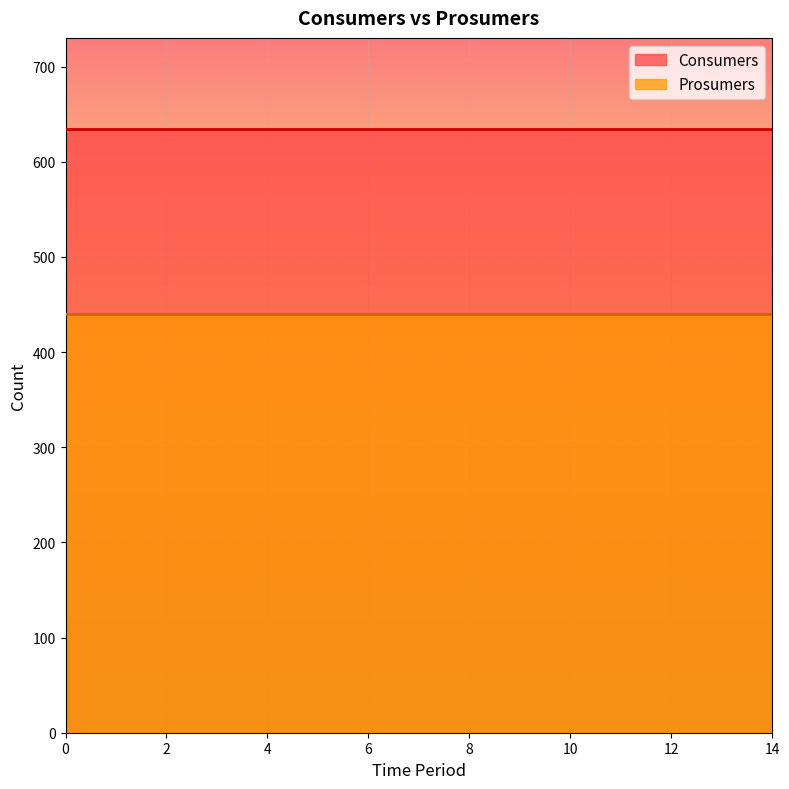

Rank the series by their average value, from highest to lowest.

Consumers, Prosumers